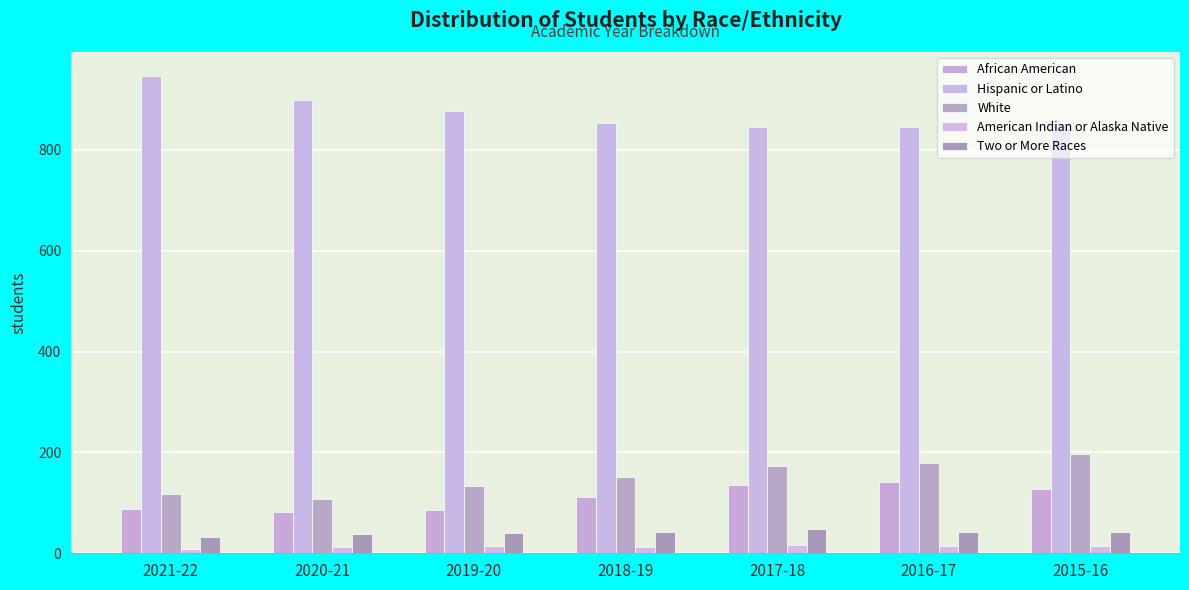

Is it true that African American equals 151 at 2018-19?

False